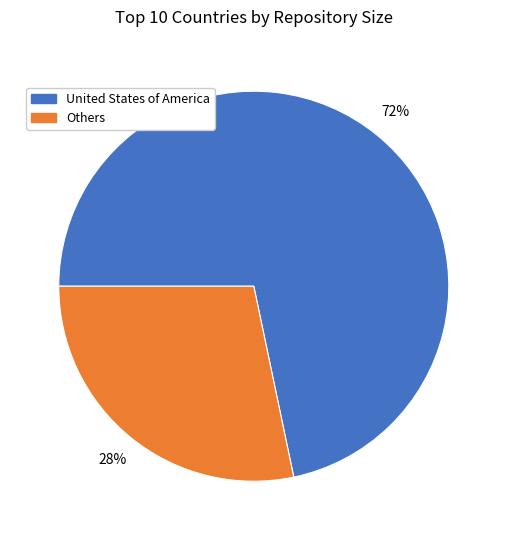

To the nearest percent, what is the average slice percentage?

50%